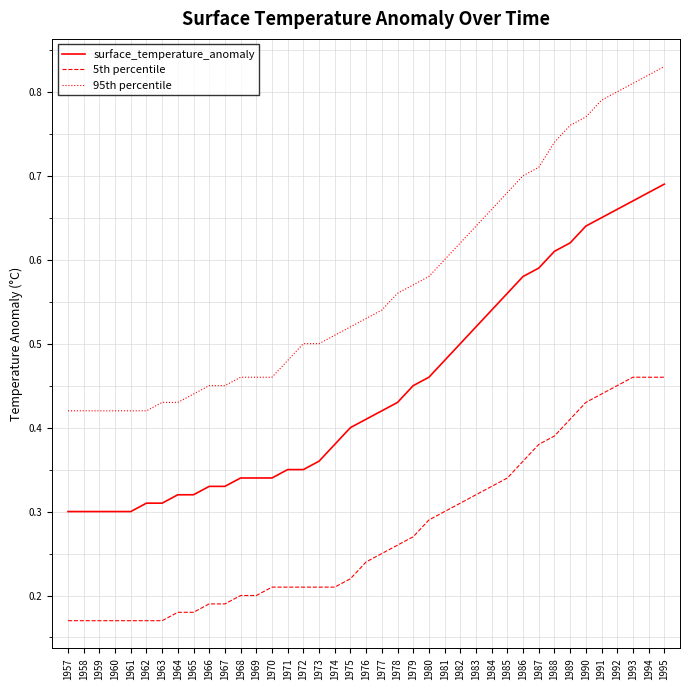

True or false: 95th percentile has a value of 0.5 at 1977.

True